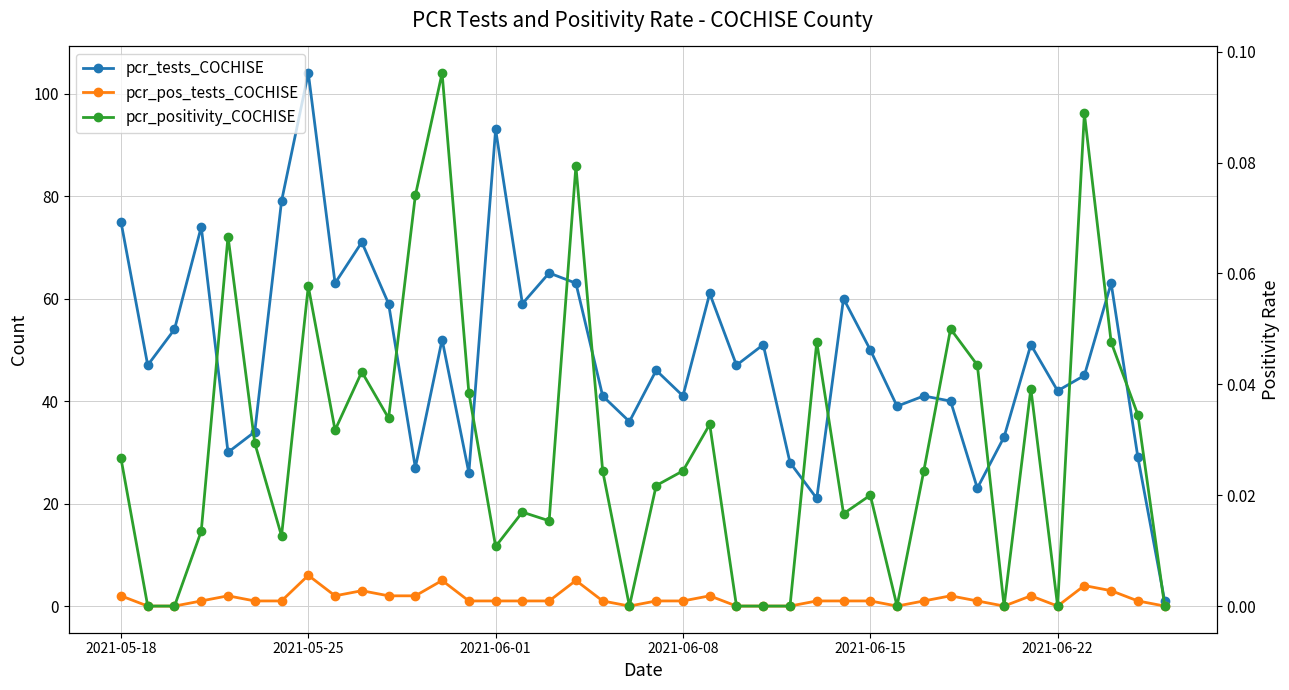

How many interior local valleys does the pcr_tests_COCHISE series have?

13